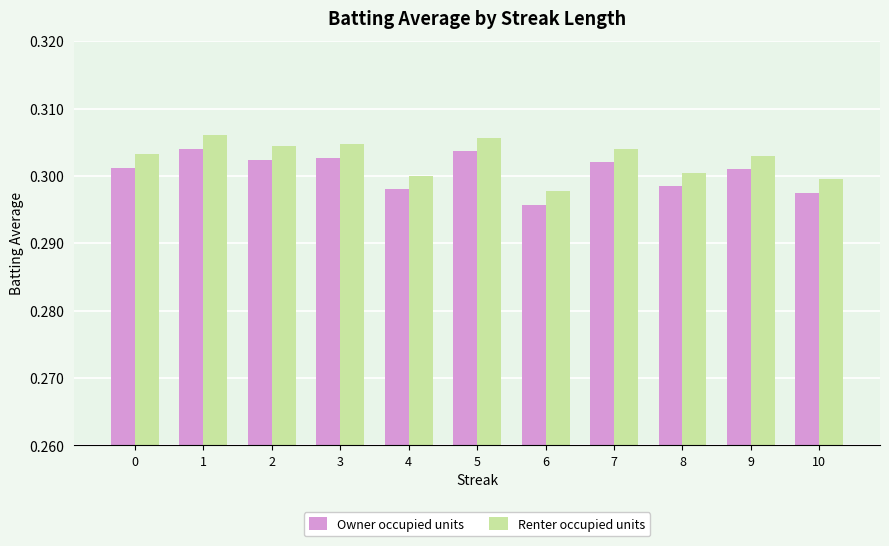

What are all the series names shown in the legend?

Owner occupied units, Renter occupied units